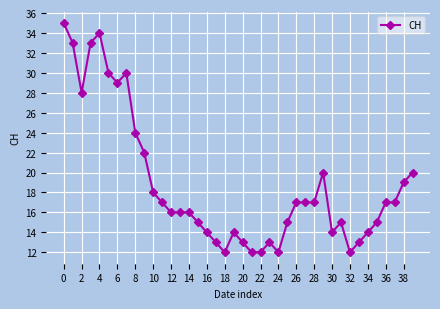

True or false: the data has more than 0 interior local peaks.

True